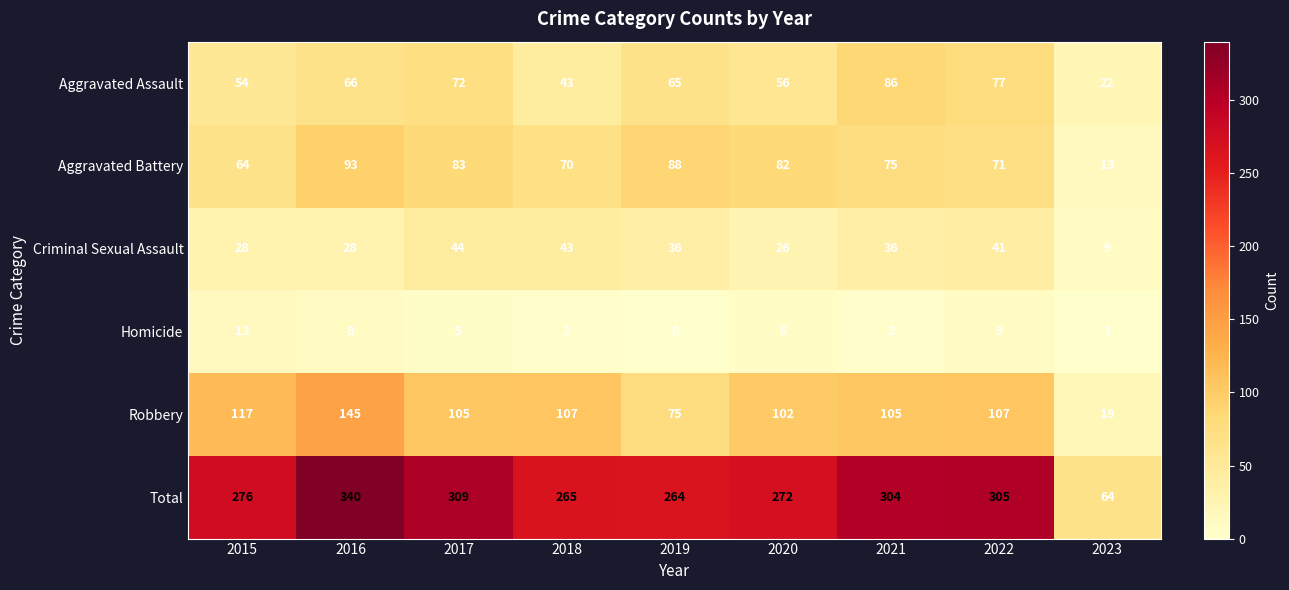

What value does the Criminal Sexual Assault series have at 2015, to the nearest 10?

30